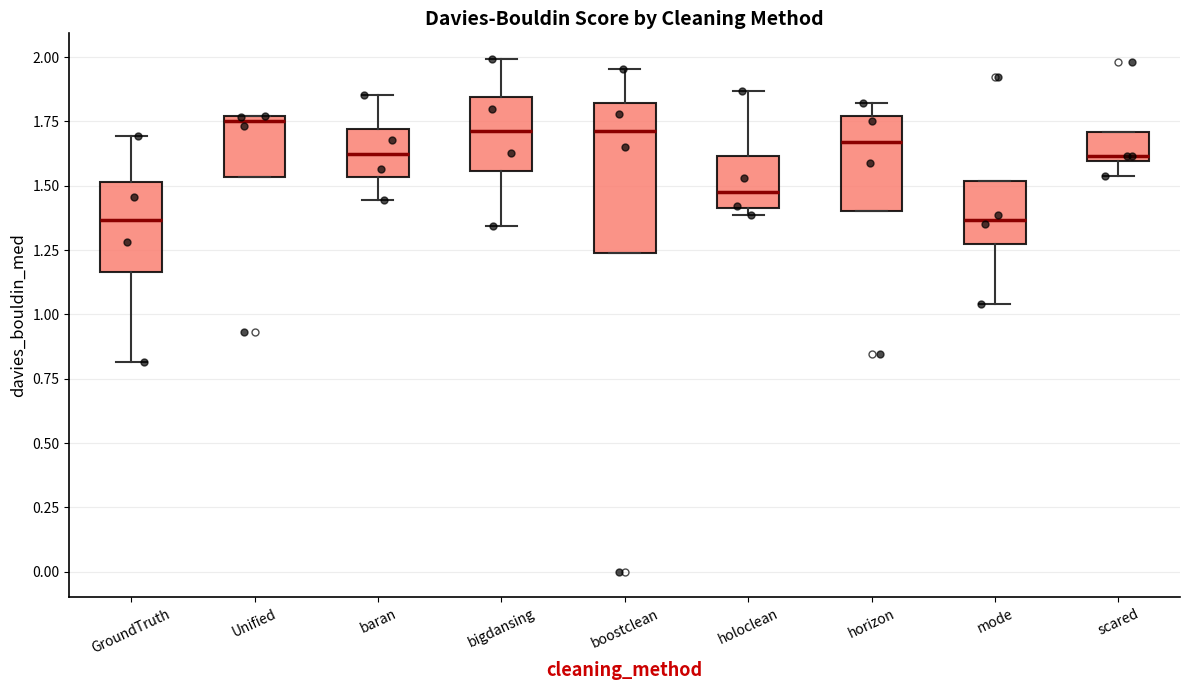

Reading left to right, transcribe this box plot: for each box, give where its median line is, the range the box spans, and where its two whiskers end, as read against the y-axis. The values are not printed on the chart, so give them approximately, as read against the axis.

GroundTruth: median 1.35, box 1.15 to 1.50, whiskers 0.80 to 1.70
Unified: median 1.75 (just below the box's upper edge), box 1.55 to 1.75, whiskers 1.55 to 1.75
baran: median 1.60, box 1.55 to 1.70, whiskers 1.45 to 1.85
bigdansing: median 1.70, box 1.55 to 1.85, whiskers 1.35 to 2.00
boostclean: median 1.70, box 1.25 to 1.80, whiskers 1.25 to 1.95
holoclean: median 1.50, box 1.40 to 1.60, whiskers 1.40 (just below the box's lower edge) to 1.85
horizon: median 1.65, box 1.40 to 1.75, whiskers 1.40 to 1.80
mode: median 1.35, box 1.25 to 1.50, whiskers 1.05 to 1.50
scared: median 1.60 (just above the box's lower edge), box 1.60 to 1.70, whiskers 1.55 to 1.70